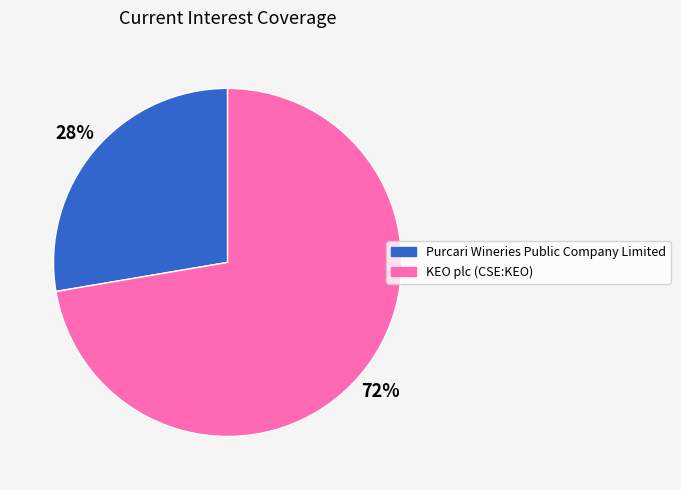

Count the number of slices in the pie.

2